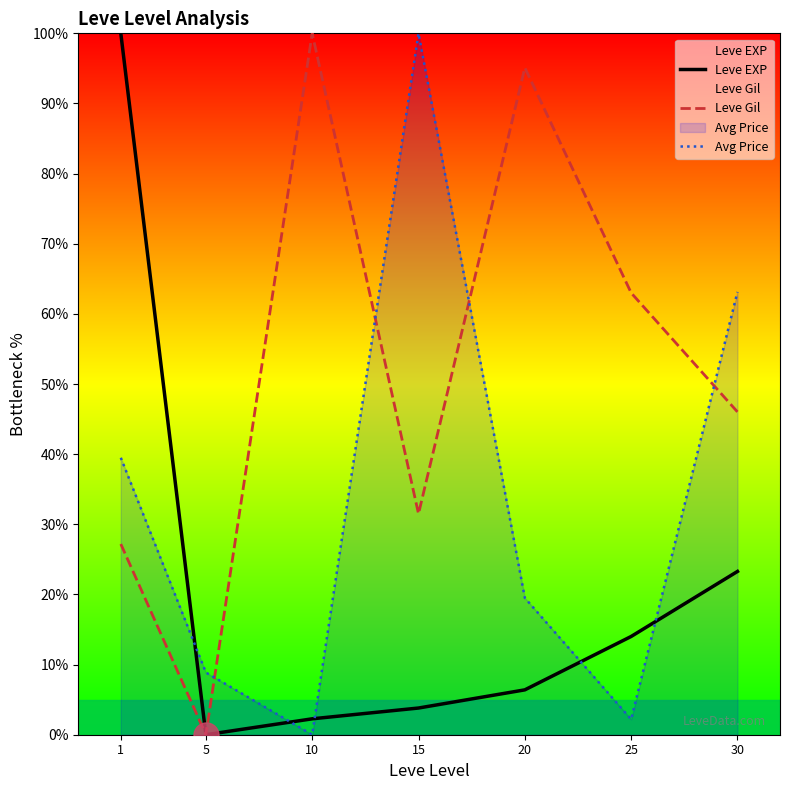

Reading right to left, extract all data points from this chart.

Leve EXP: 30=23.3	25=14.0	20=6.4	15=3.8	10=2.3	5=0.0	1=100.0
Leve Gil: 30=46.0	25=63.0	20=95.1	15=31.5	10=100.0	5=0.0	1=27.2
Avg Price: 30=63.1	25=2.2	20=19.5	15=100.0	10=0.0	5=8.9	1=39.5